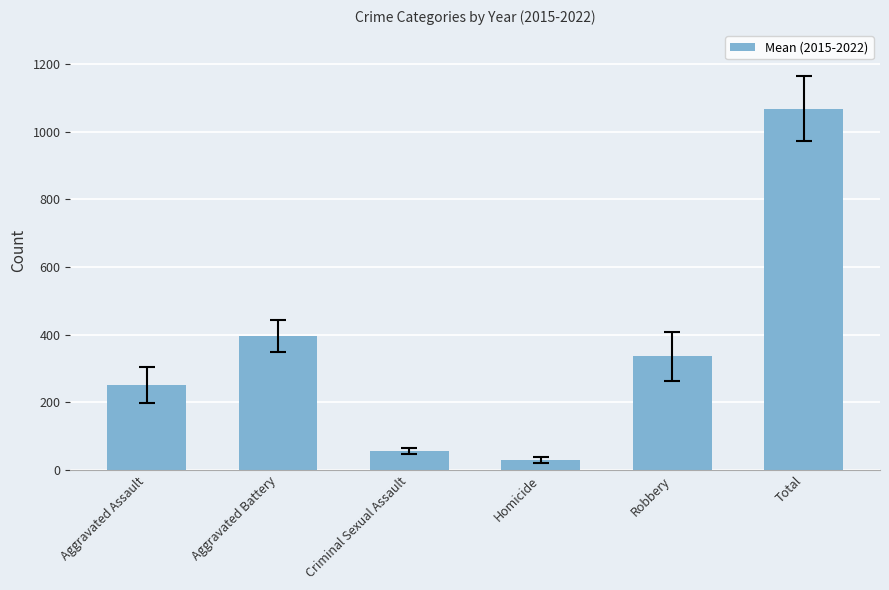

What is the difference between the maximum and second lowest values?

1011.6